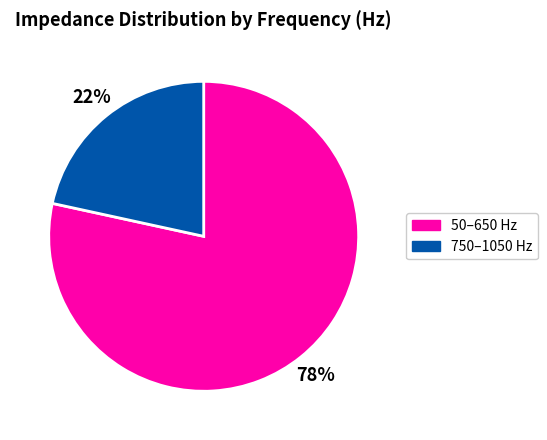

Is there a majority slice in this chart?

Yes